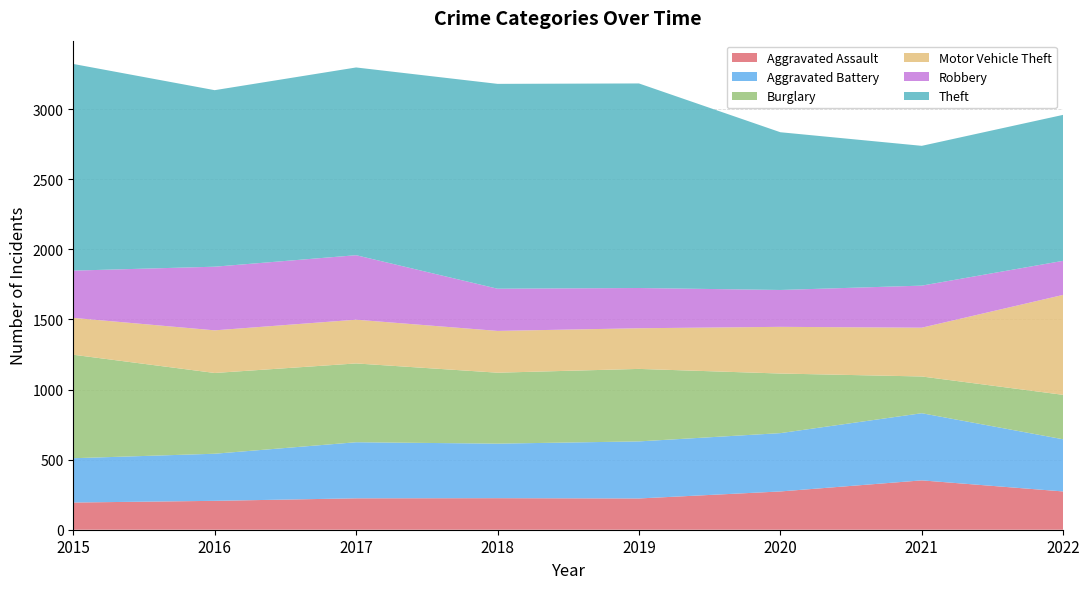

Reading left to right, list all the values displayed in this chart.

Aggravated Assault: 2015=194	2016=206	2017=224	2018=225	2019=223	2020=273	2021=352	2022=273
Aggravated Battery: 2015=316	2016=336	2017=400	2018=389	2019=407	2020=416	2021=479	2022=372
Burglary: 2015=738	2016=576	2017=562	2018=506	2019=517	2020=425	2021=262	2022=317
Motor Vehicle Theft: 2015=263	2016=304	2017=312	2018=298	2019=290	2020=333	2021=348	2022=713
Robbery: 2015=337	2016=454	2017=460	2018=301	2019=287	2020=263	2021=300	2022=243
Theft: 2015=1474	2016=1259	2017=1339	2018=1461	2019=1459	2020=1125	2021=997	2022=1041